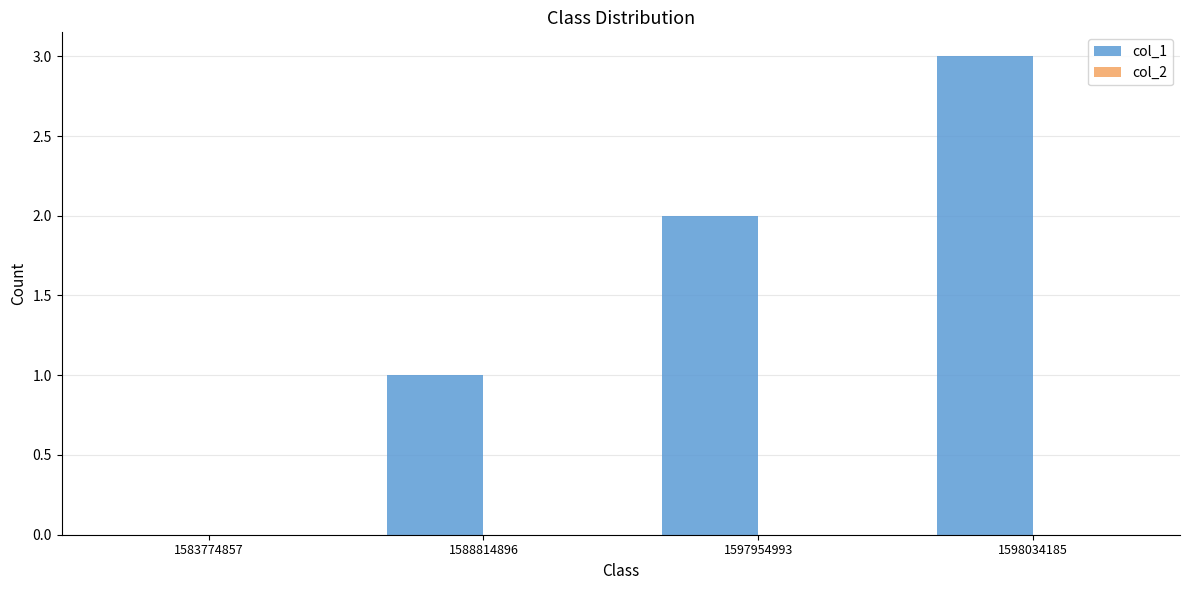

Between 1588814896 and 1597954993, which is larger?

1597954993